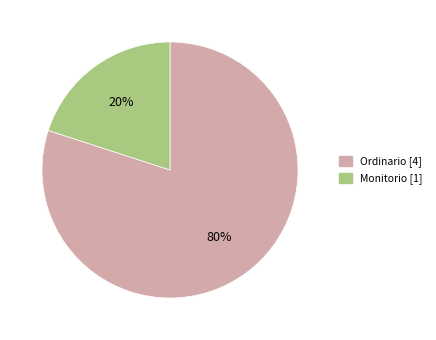

Which category has the smallest portion of the pie?

Monitorio